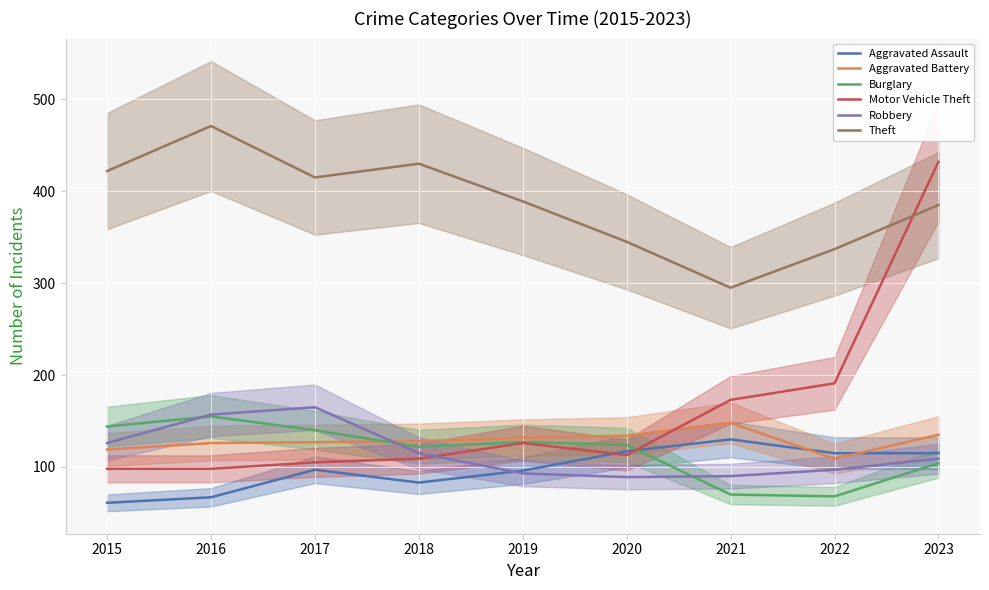

What is the difference between the highest and lowest values at 2023?

328